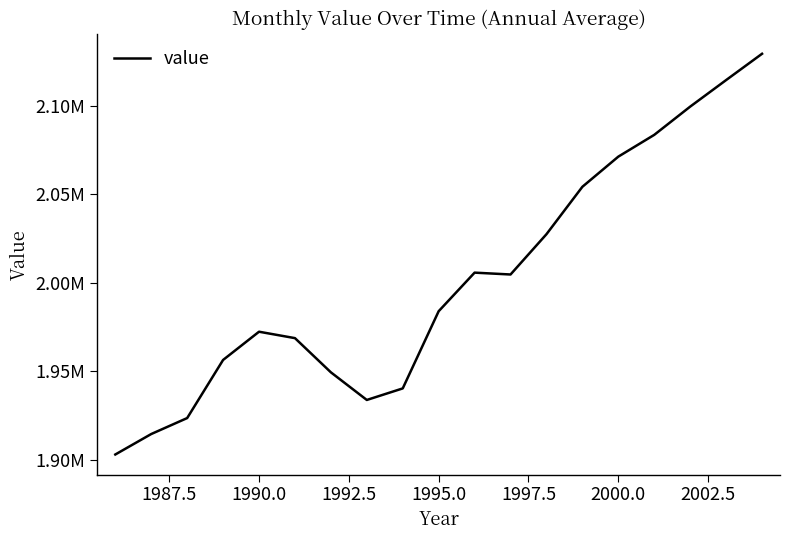

How many interior local valleys (lower than both neighbors) does the data have?

2